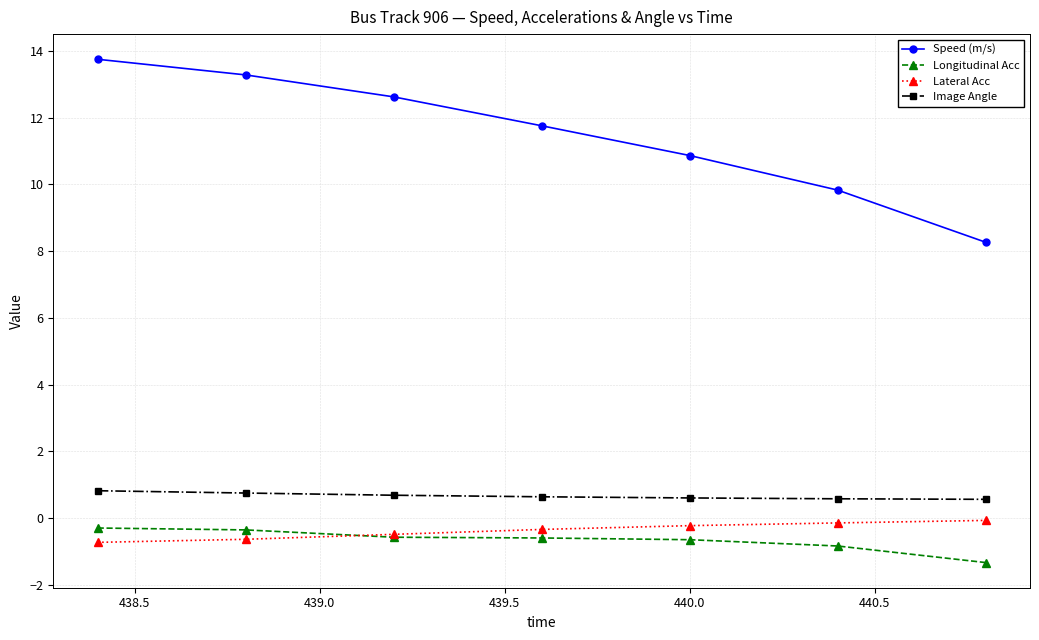

Which series has the widest spread of values?

Speed (m/s)